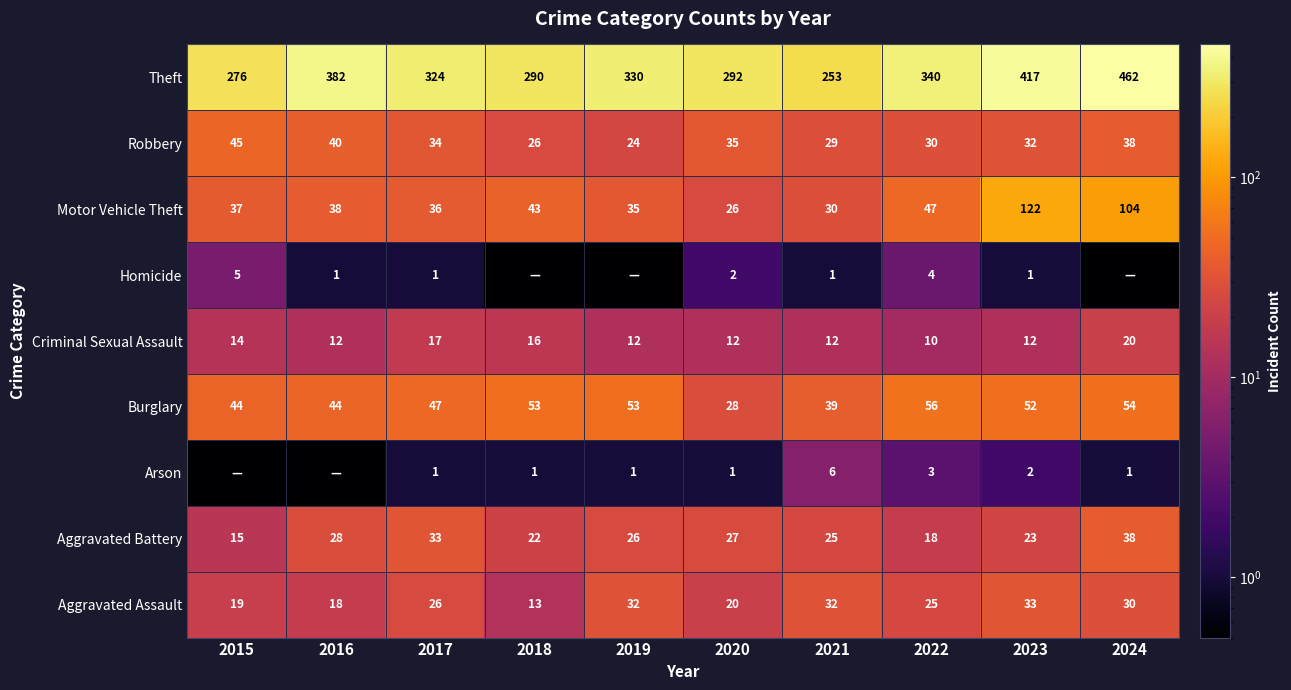

At which label is Robbery closest to 34?

2017